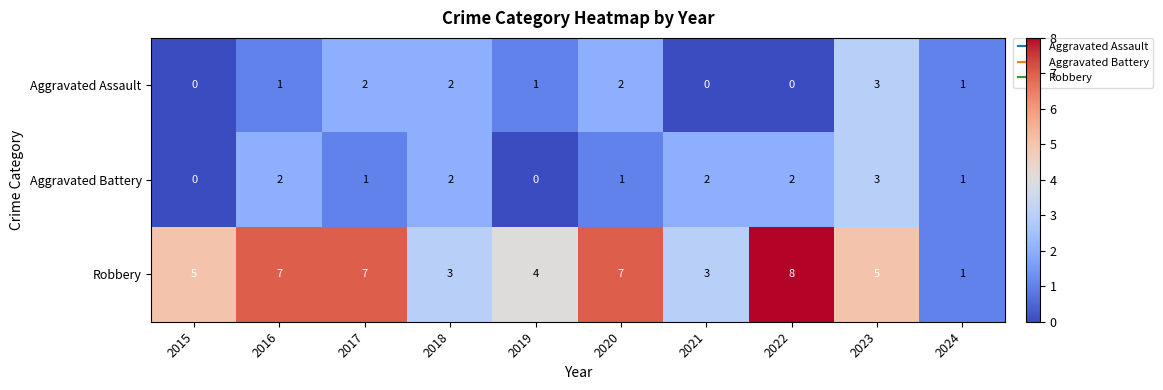

At 2016, list the series in order from smallest to largest.

Aggravated Assault, Aggravated Battery, Robbery